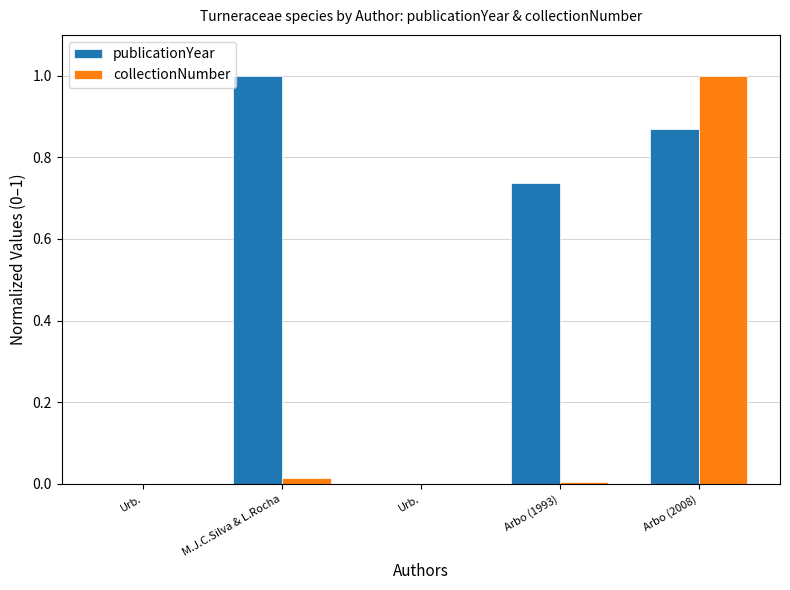

Which series has the widest spread of values?

publicationYear